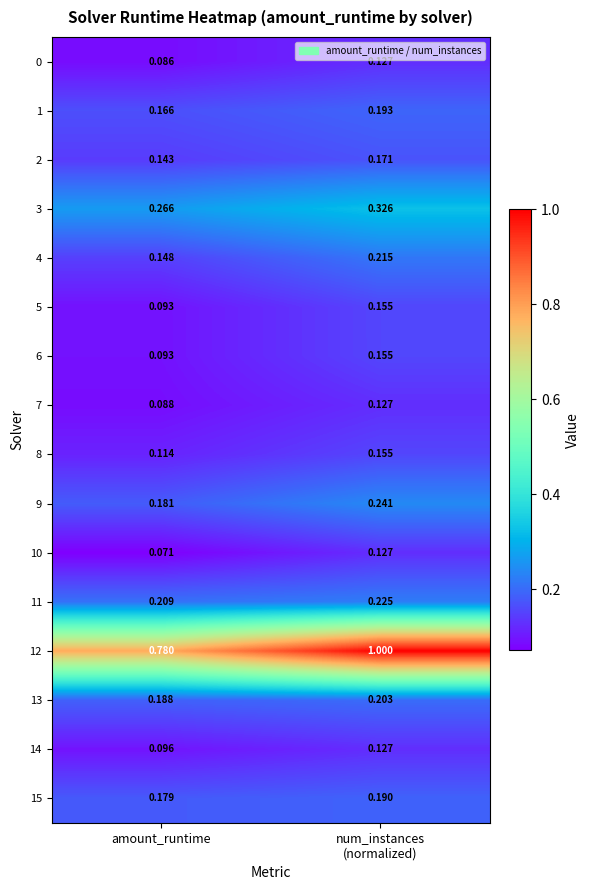

At which category does the chart reach its minimum across all series?

amount_runtime